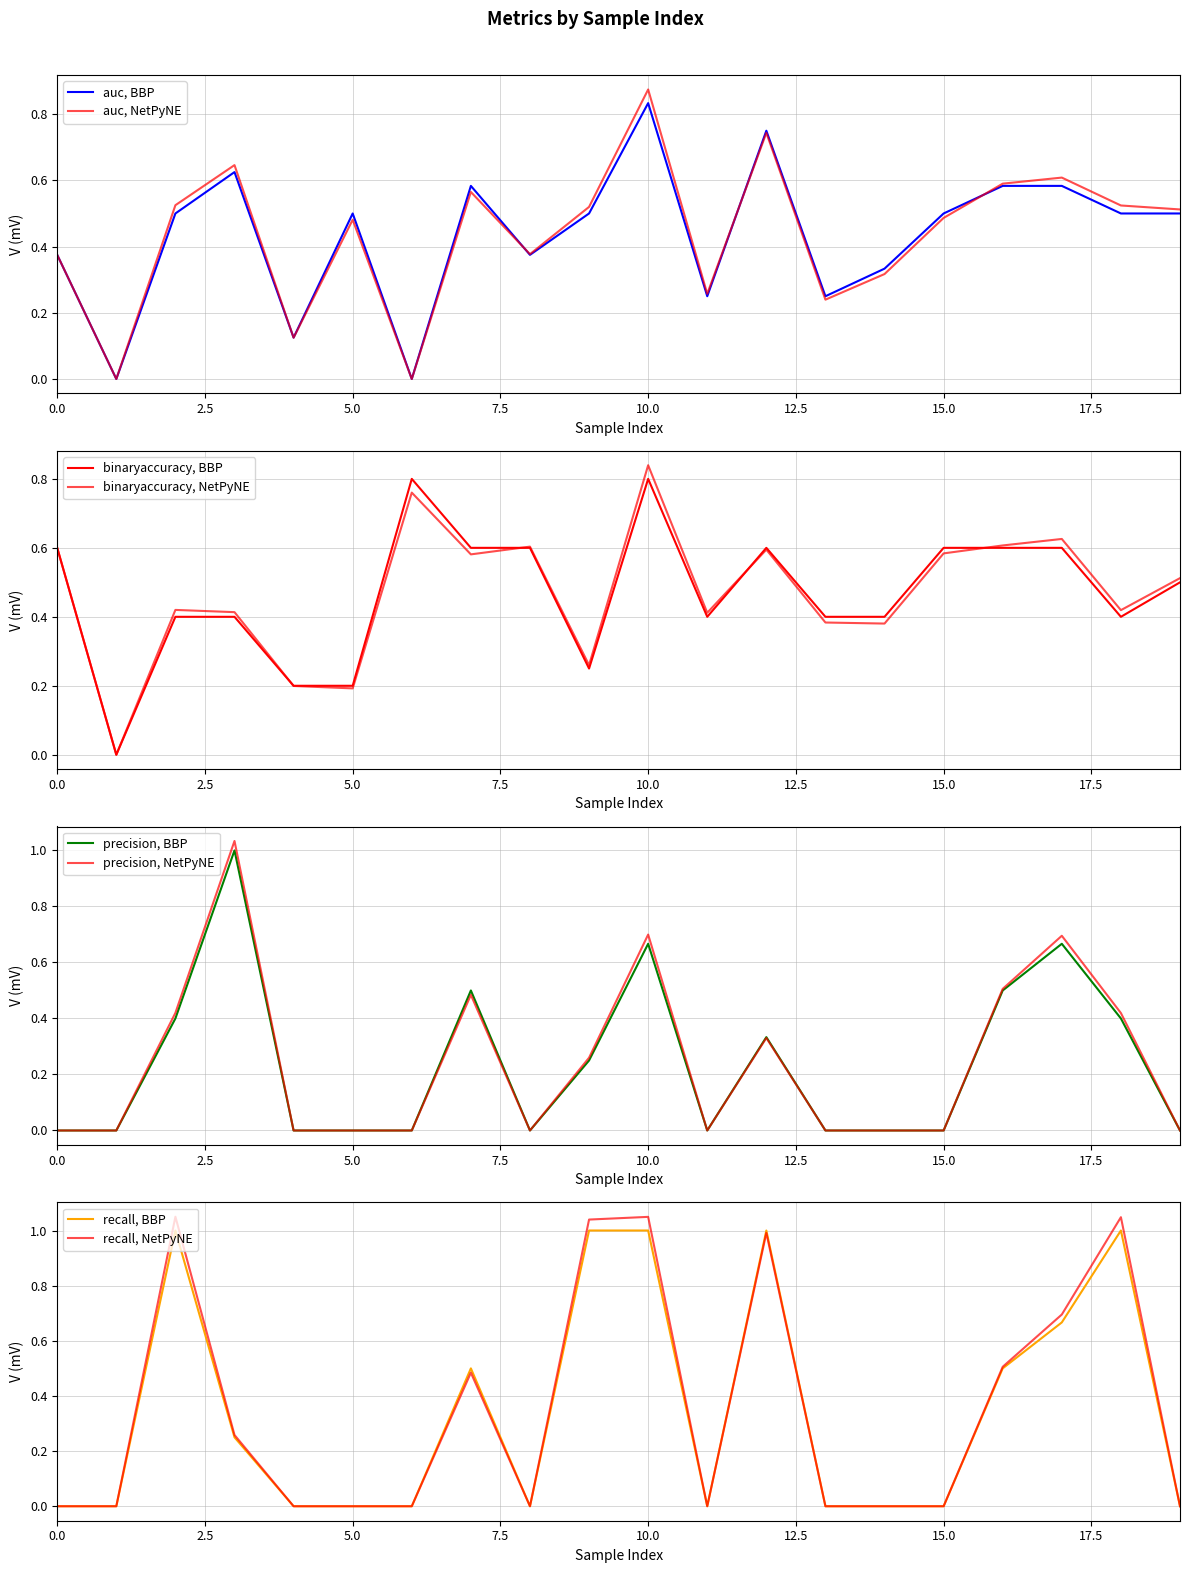

What is the value of the binaryaccuracy point at the 4th from the left?

0.4